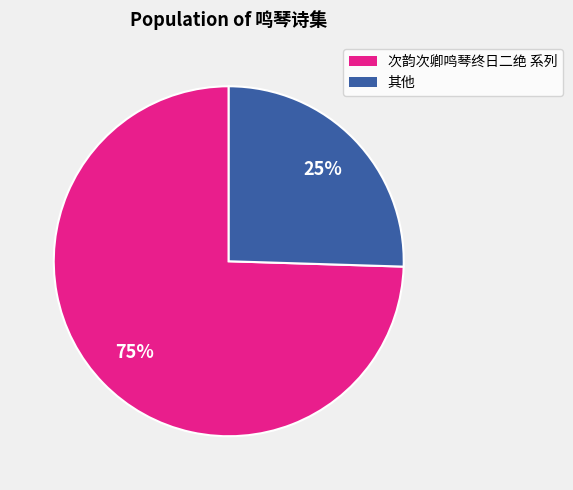

Is there any slice that represents more than half of the pie?

Yes